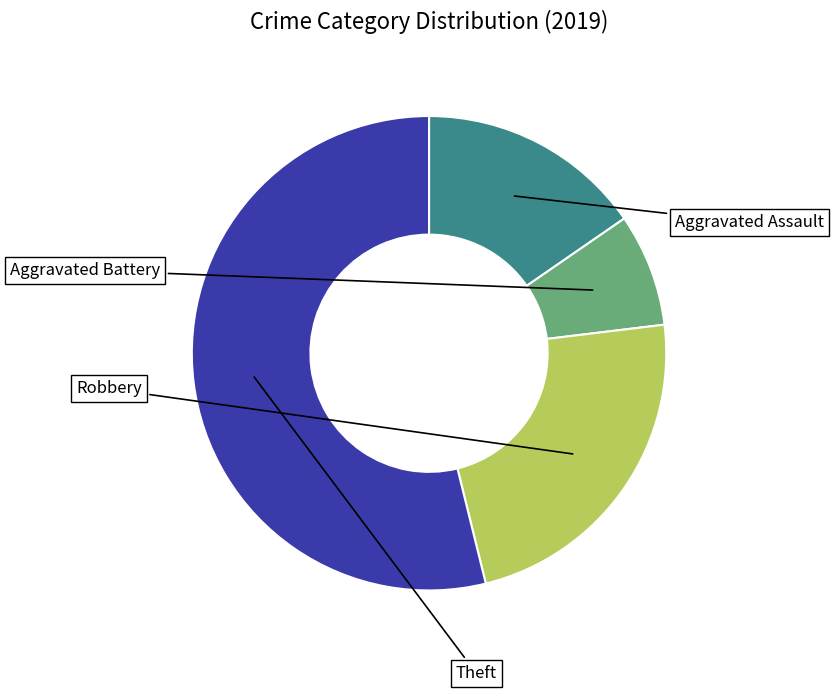

Count the number of slices in the pie.

4